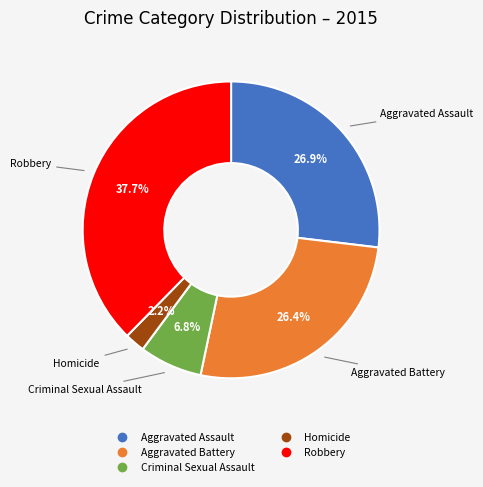

To the nearest percent, what percentage of the pie is Aggravated Battery?

26%